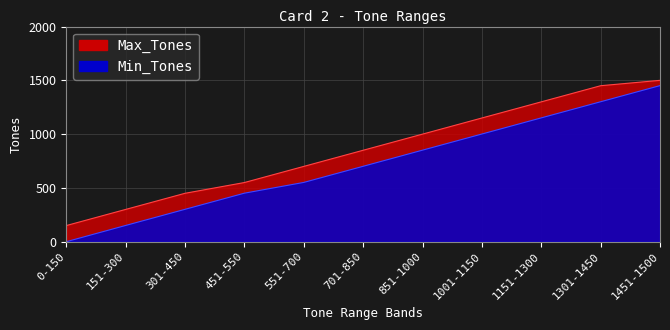

Is it true that Max_Tones equals 1150 at 1001-1150?

True